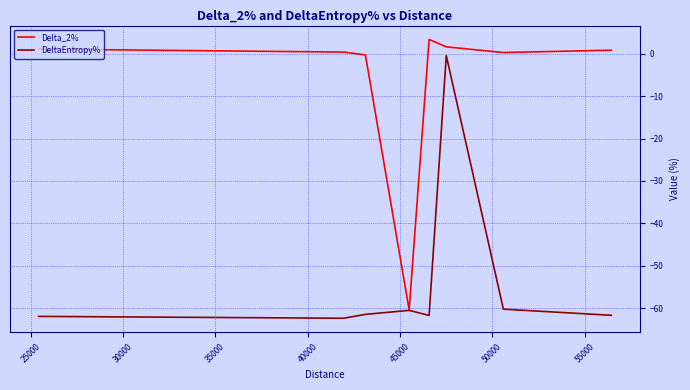

List the series in order of their peak value, highest first.

Delta_2%, DeltaEntropy%